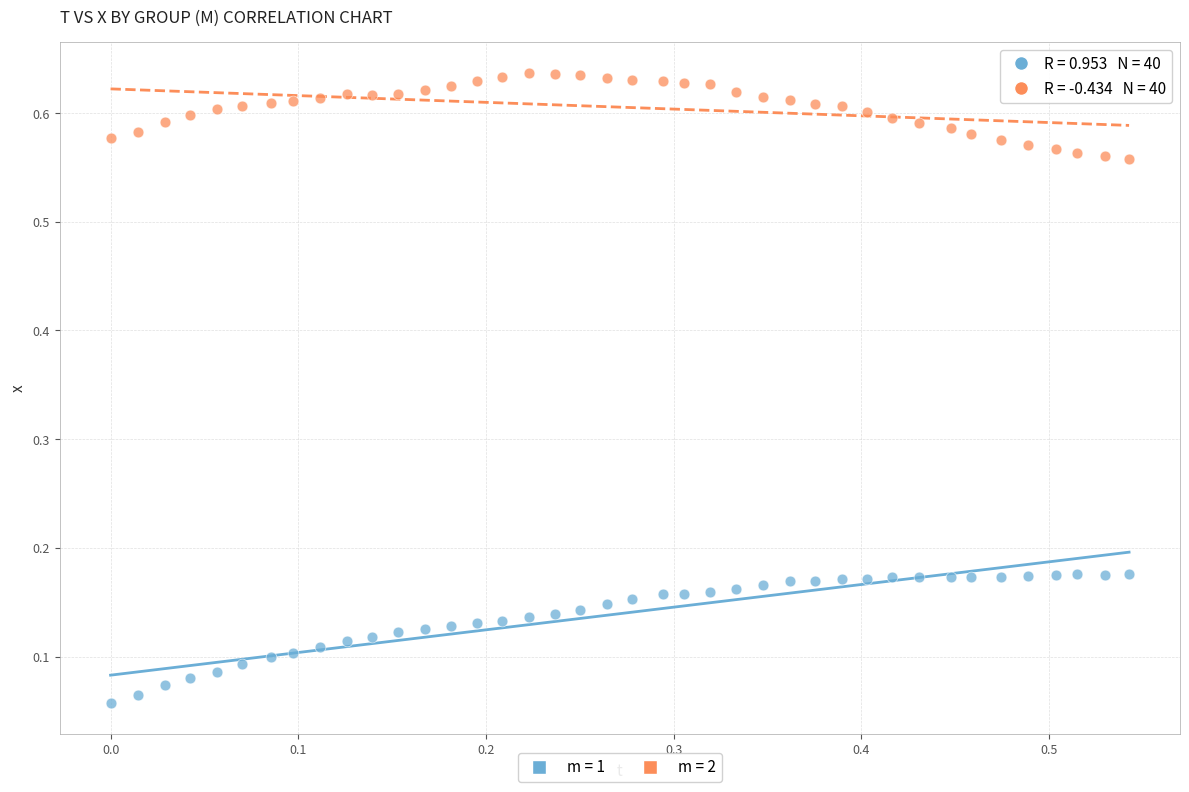

Across all data points, what is the range of X values (max minus min)?

0.5